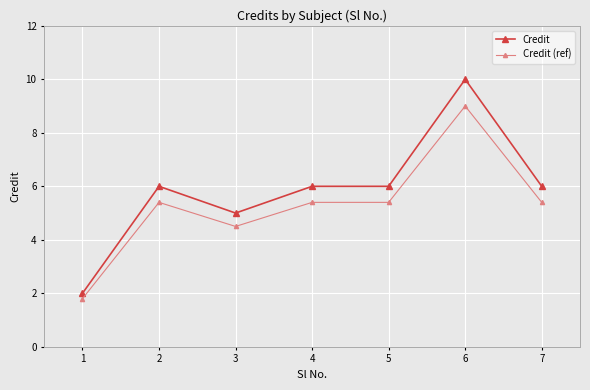

What is the difference between the highest and lowest values at 2?

0.6